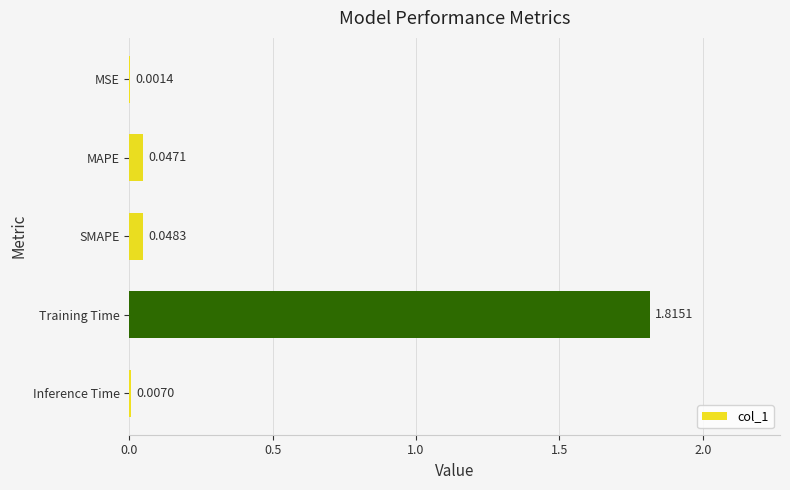

What is the change in value from SMAPE to Training Time?

+1.8